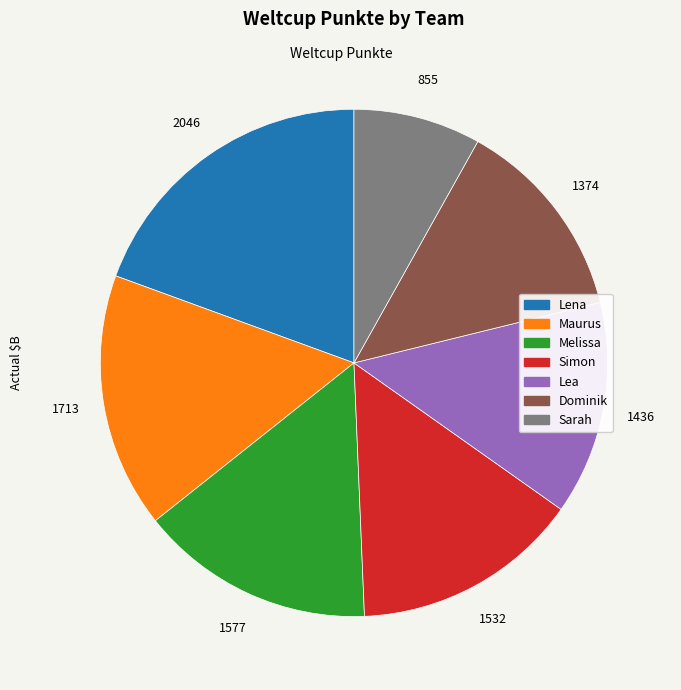

Combined, do Lea and Melissa account for over 50%?

No